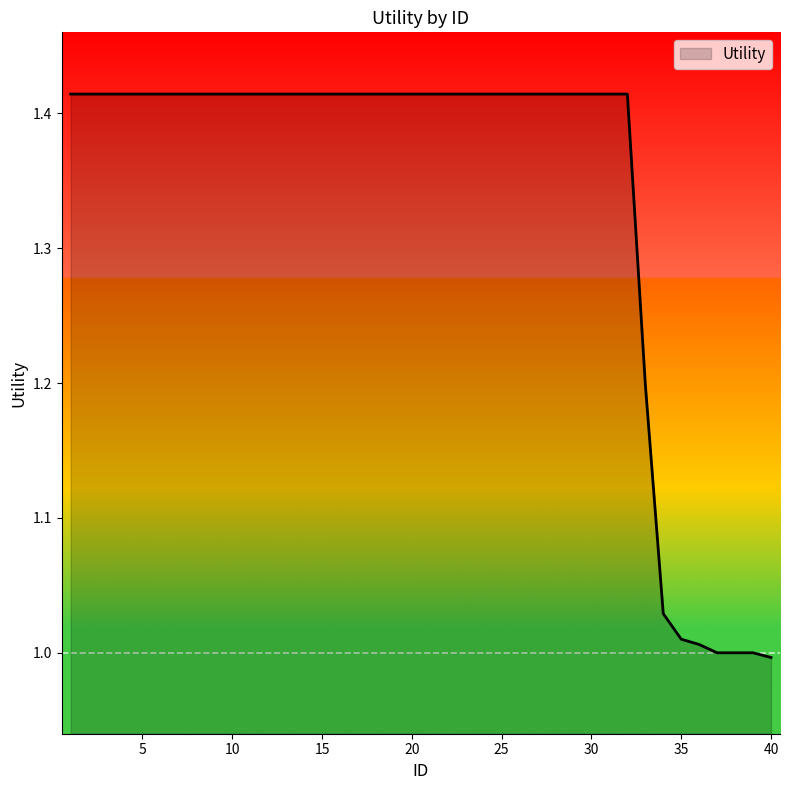

Which label corresponds to the largest value in the chart?

1